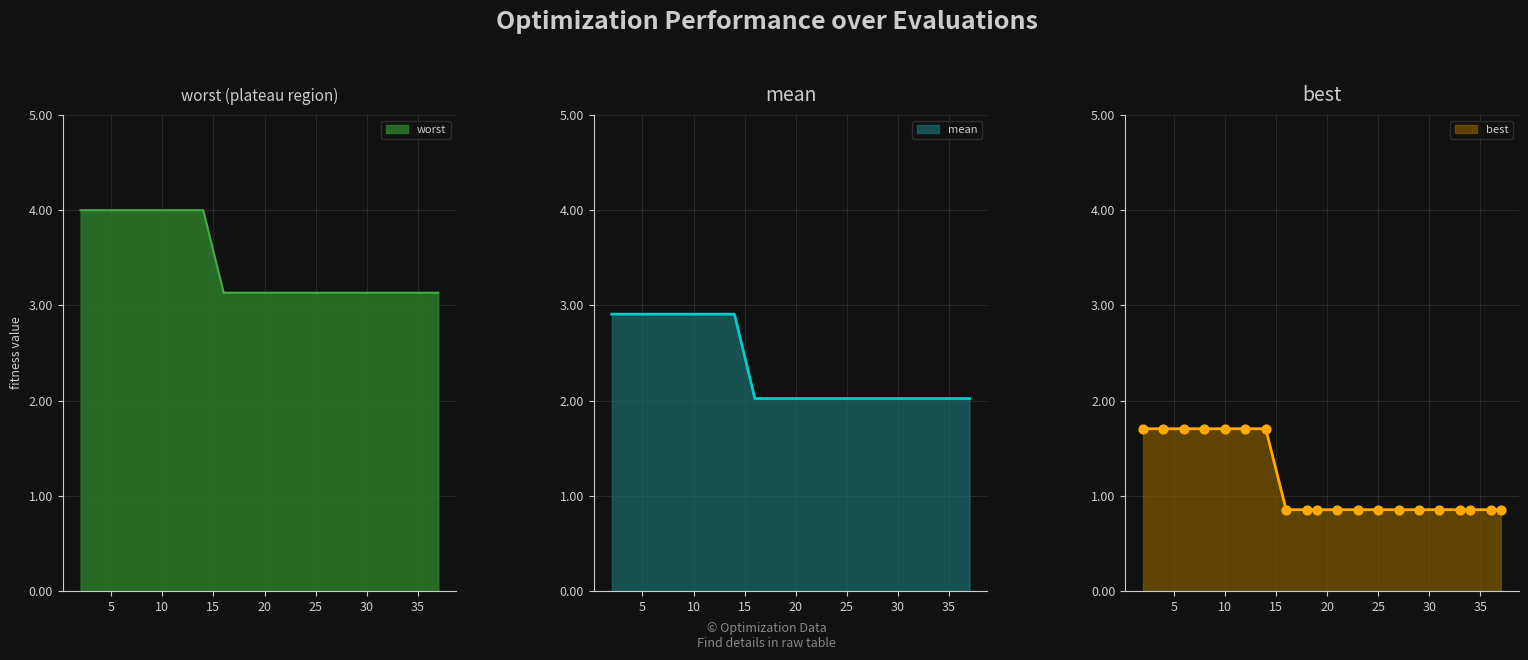

What is the maximum value for worst?

4.0